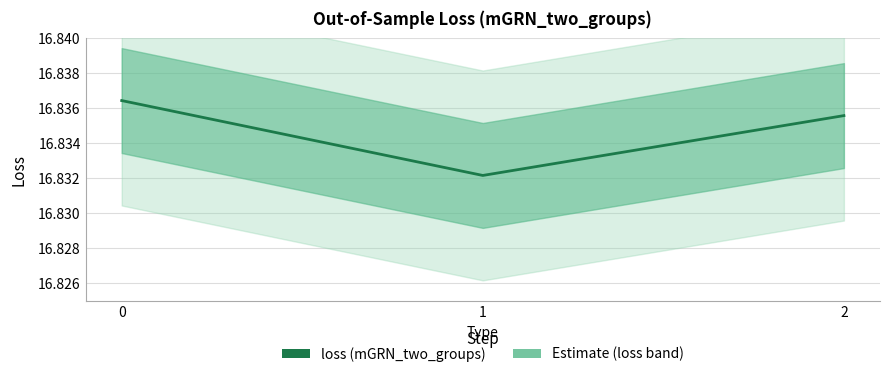

What is the value of the 2nd point from the left?

16.8